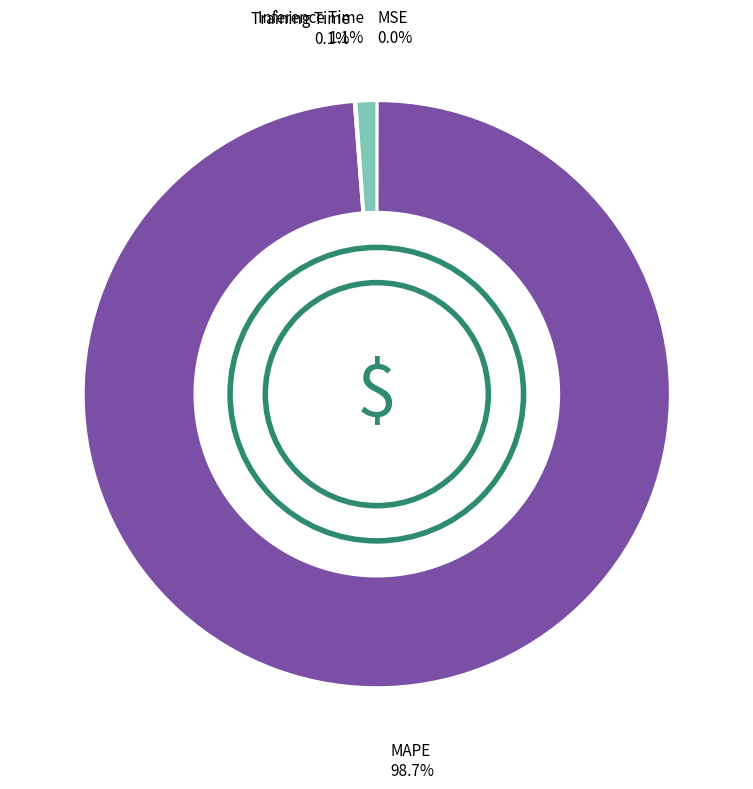

Is there any slice that represents more than half of the pie?

Yes